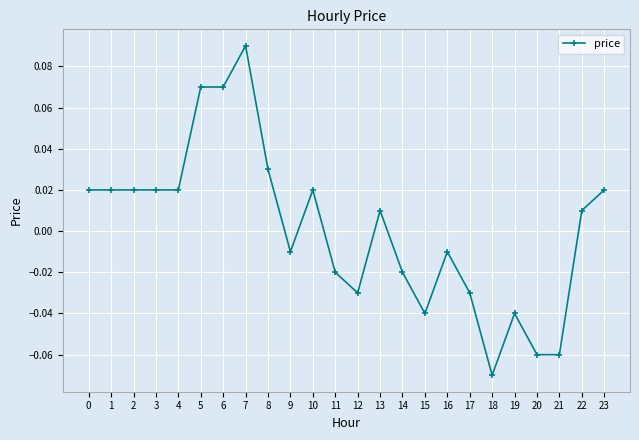

How many data points are above 0?

13